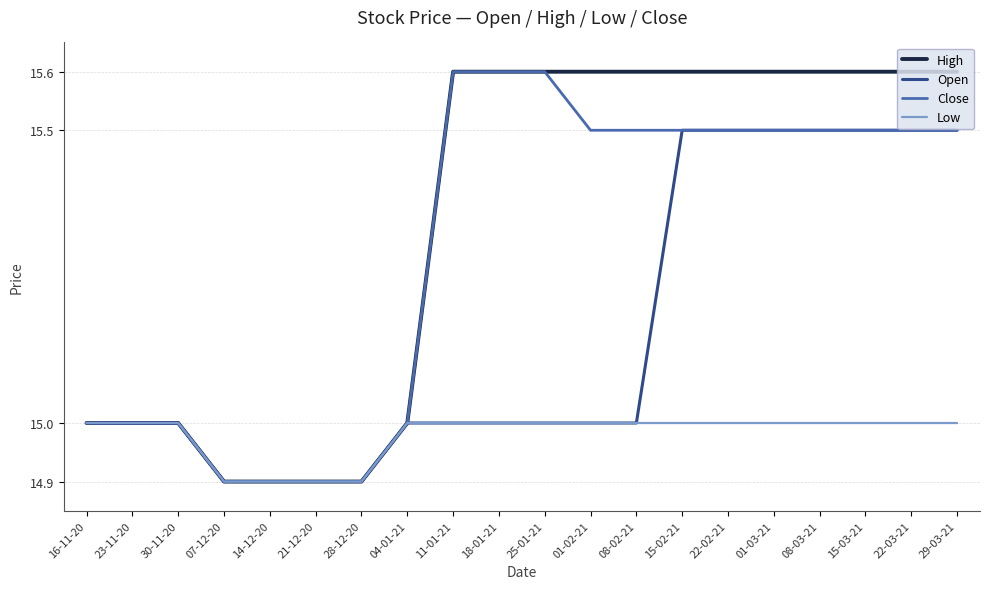

What is the maximum value shown in the chart?

15.6